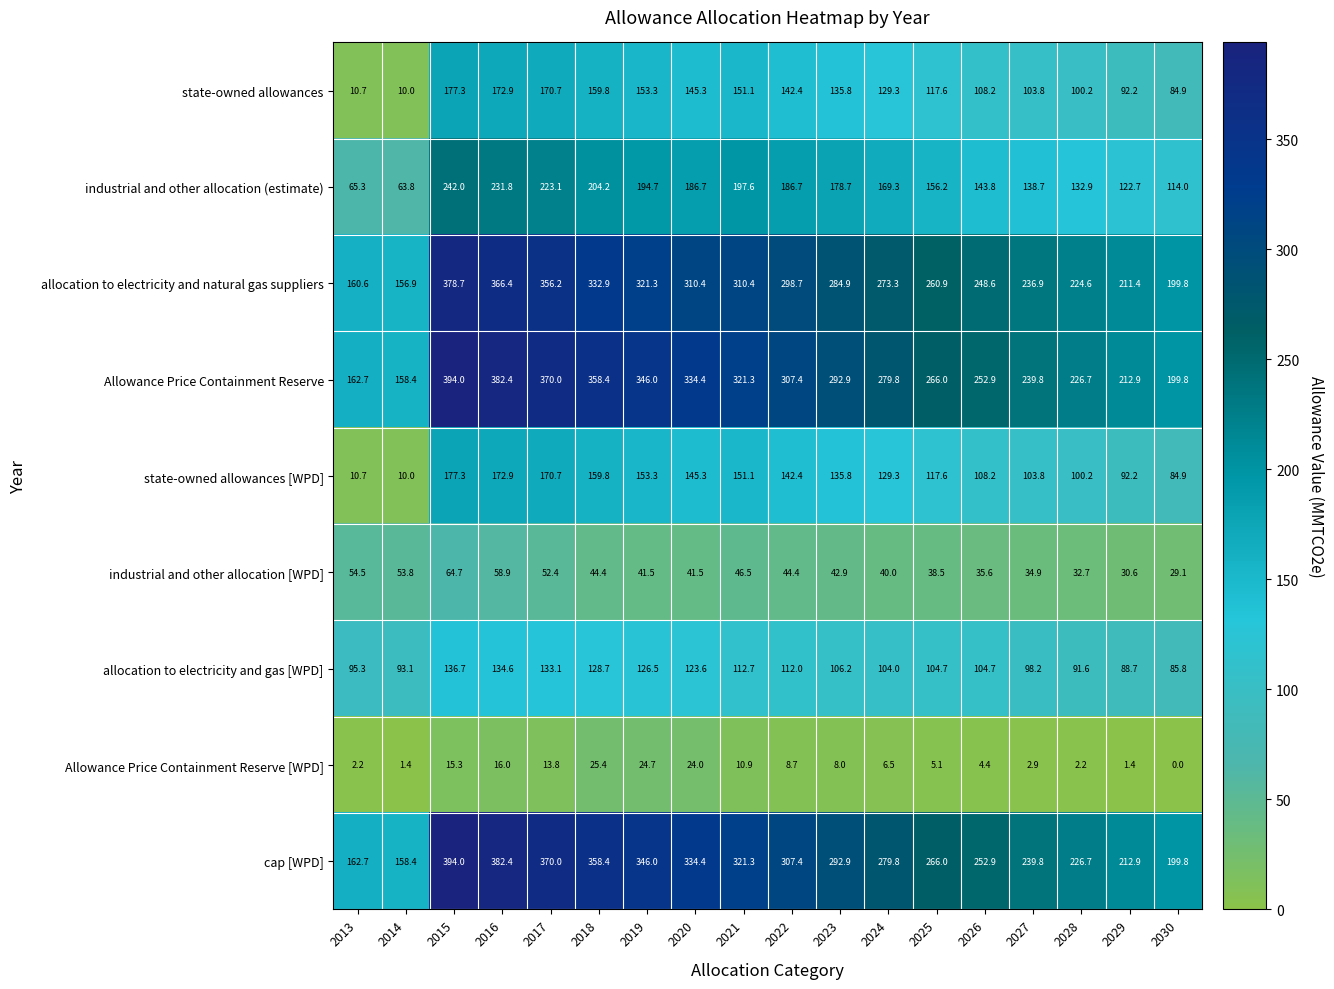

The Allowance Price Containment Reserve [WPD] series shows 0.5 at 2029. True or false?

False